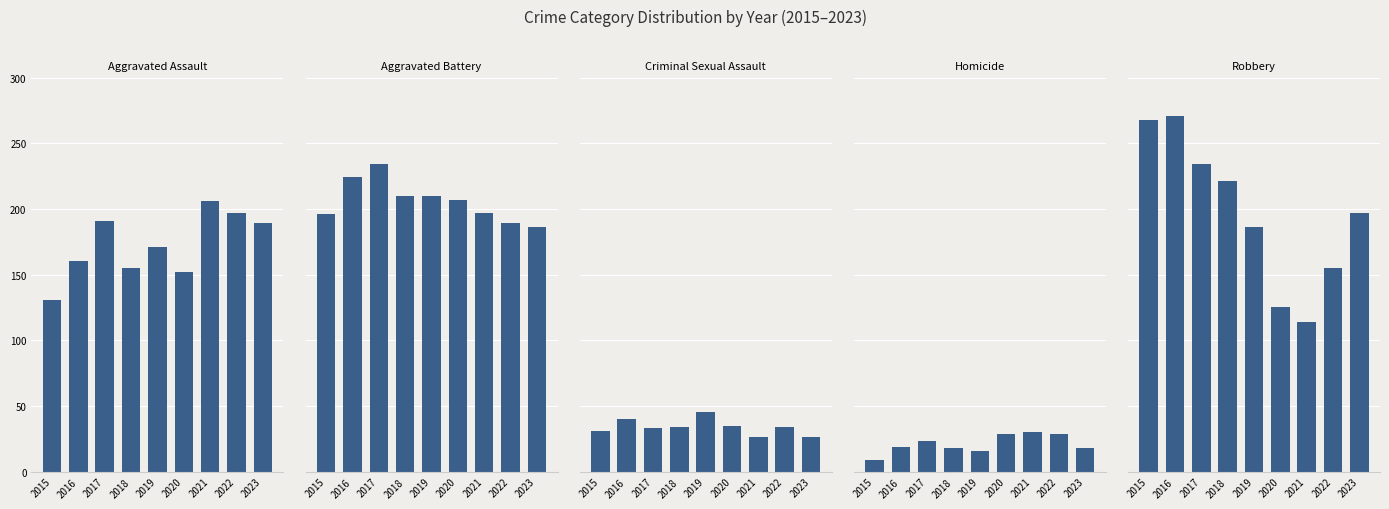

Between 2022 and 2018, which is larger?

2022